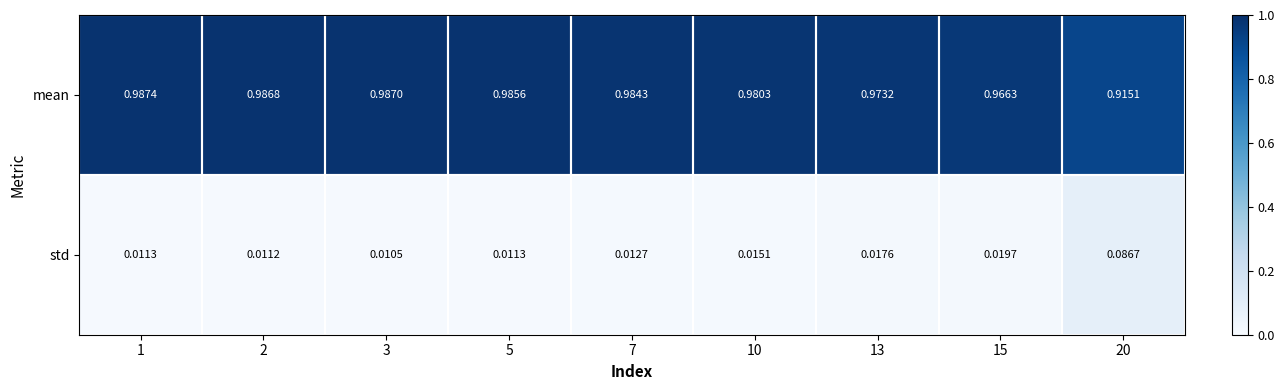

Which series has the largest total across all categories?

mean